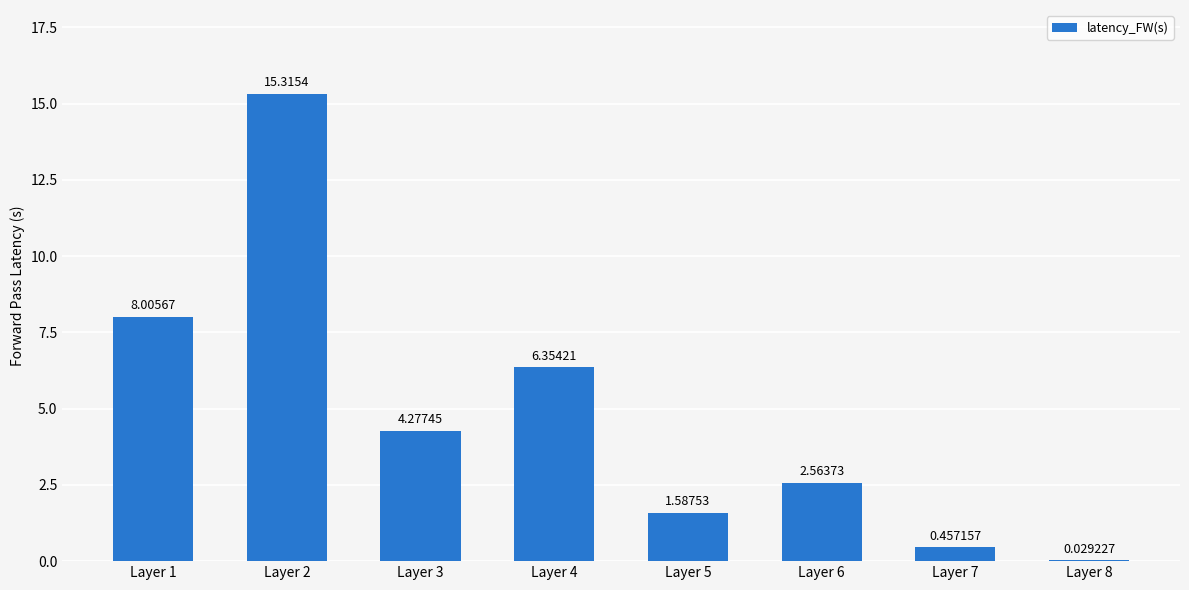

Which has a higher value, Layer 8 or Layer 3?

Layer 3